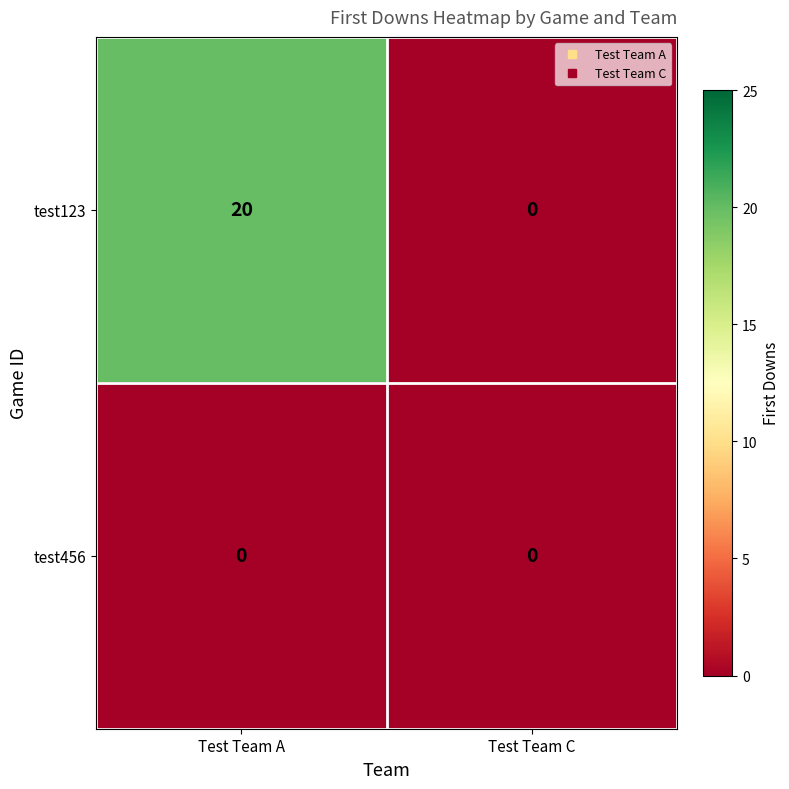

Reading right to left, list all the values displayed in this chart.

test123: Test Team C=0	Test Team A=20
test456: Test Team C=0	Test Team A=0